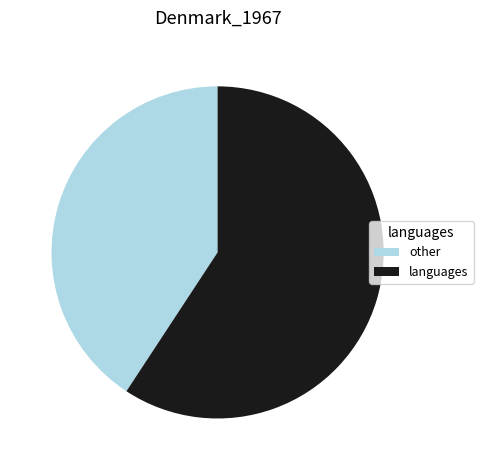

Rank the categories by value from highest to lowest.

languages, other